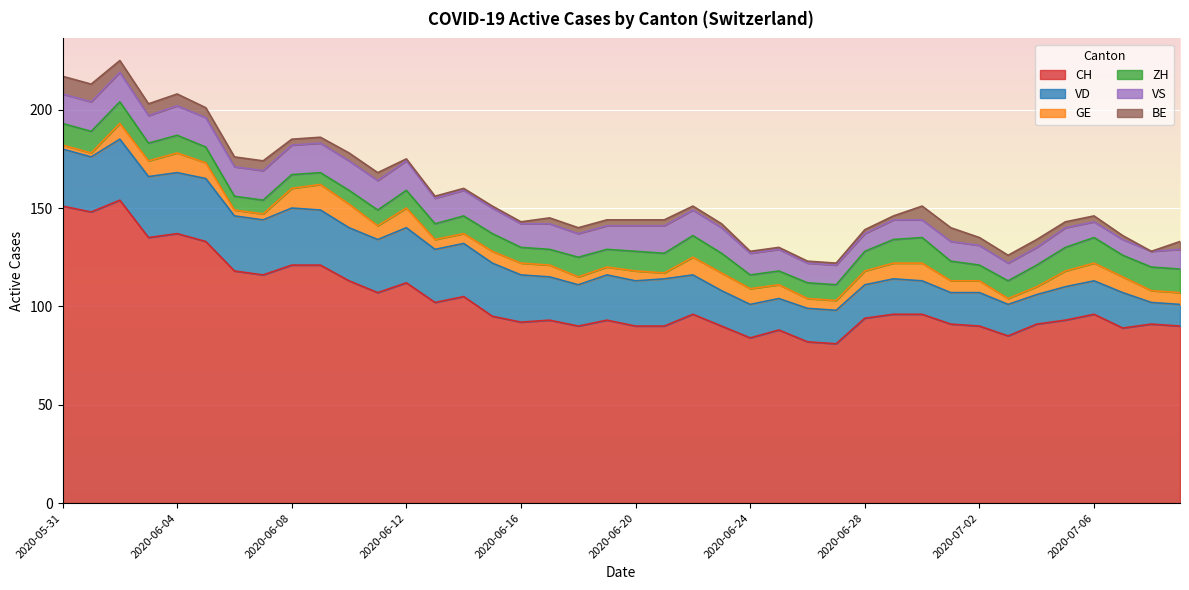

Which series has the largest total across all categories?

CH